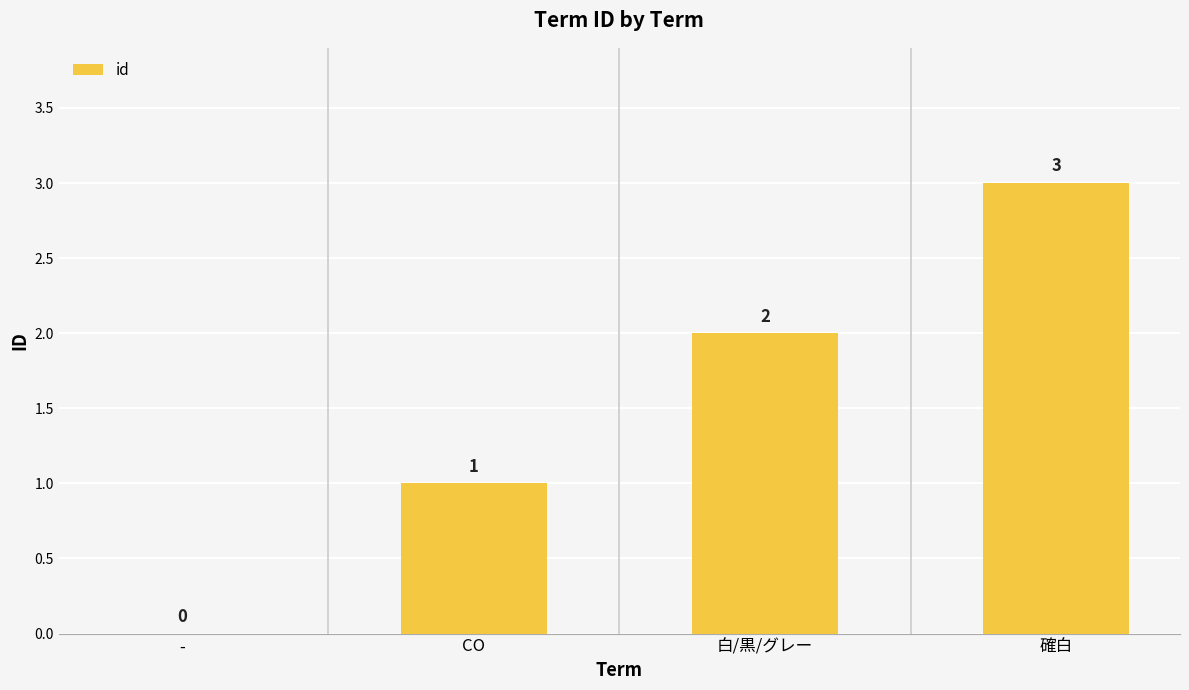

At which category does the chart reach its peak across all series?

確白